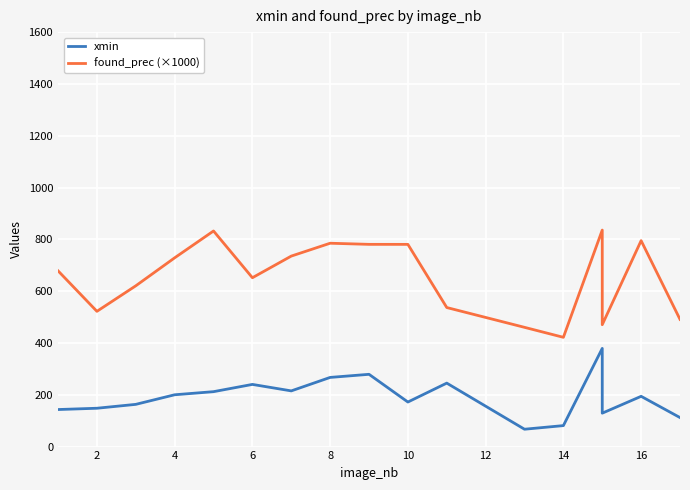

How many lines are shown in the chart?

2